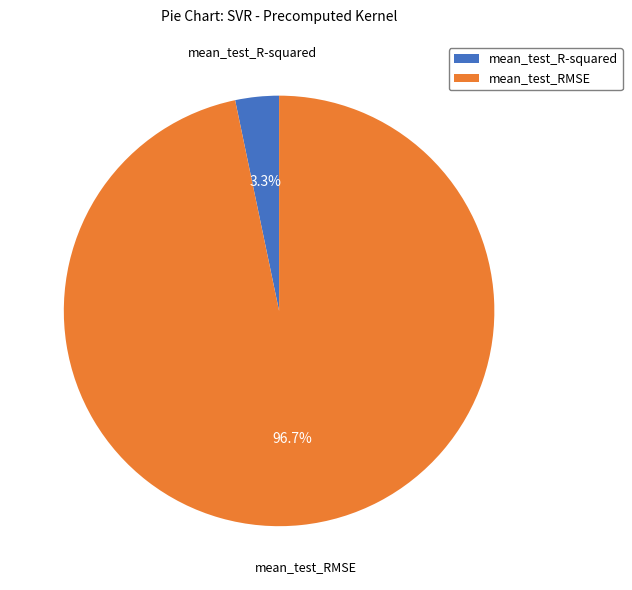

To the nearest percent, what is the combined percentage of mean_test_RMSE and mean_test_R-squared?

100%